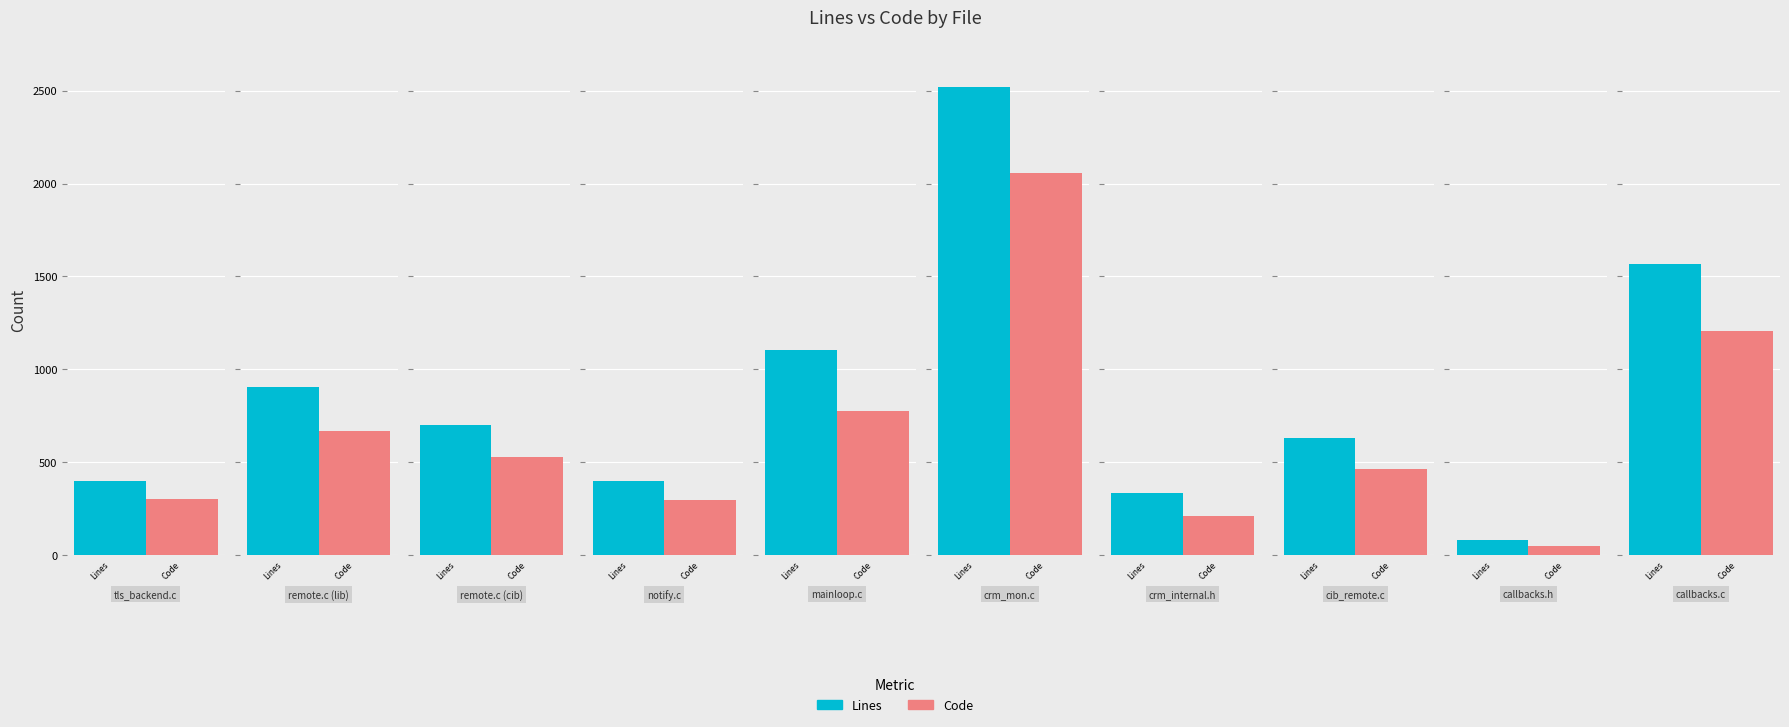

What position from the right is crm_mon.c?

5